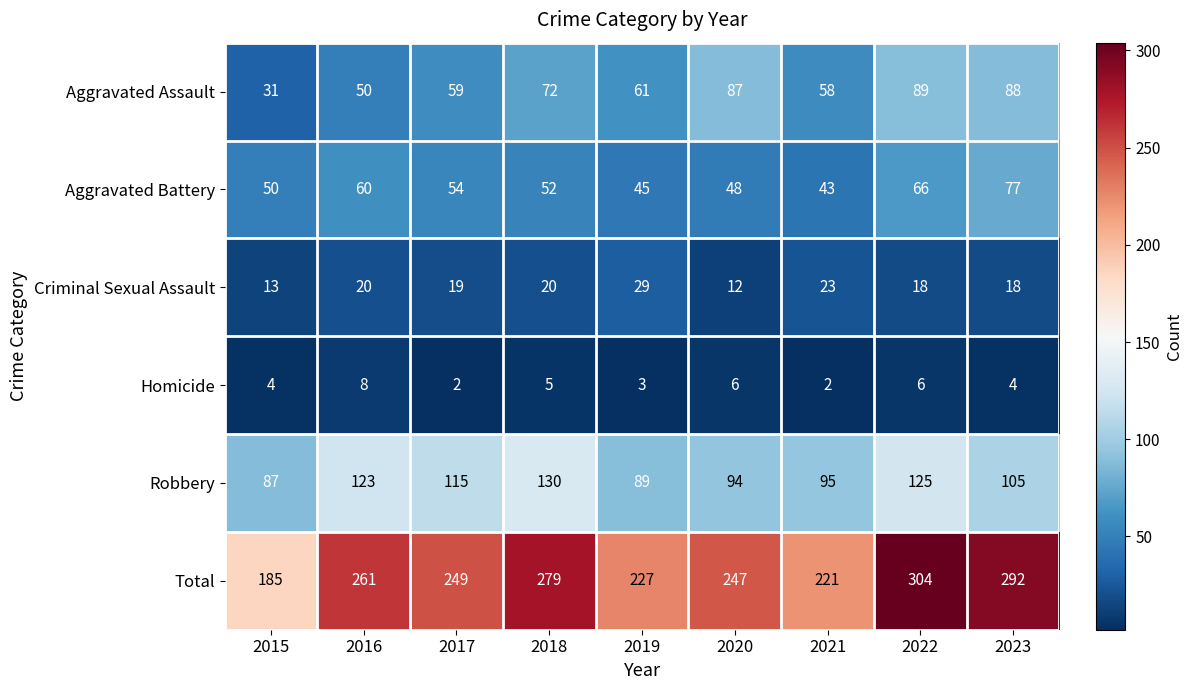

What is the difference between the second highest and second lowest values in the Aggravated Assault series?

38